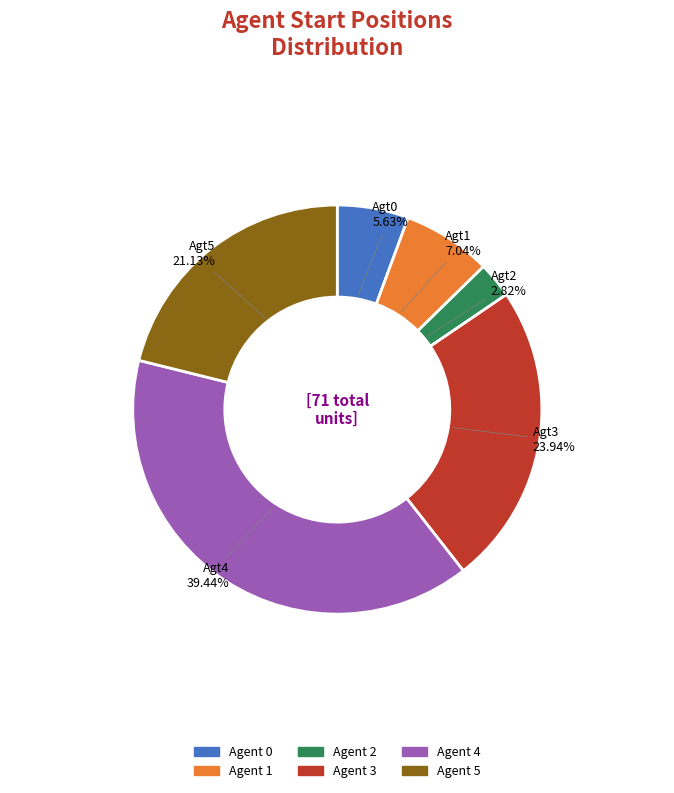

Is it true that Agent 1 is 17% of the pie?

False